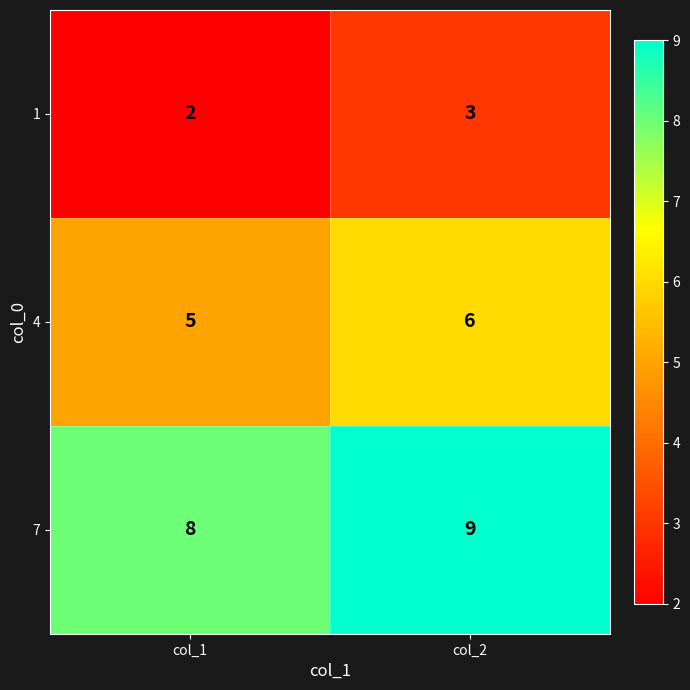

At col_2, list the series in order from largest to smallest.

7, 4, 1